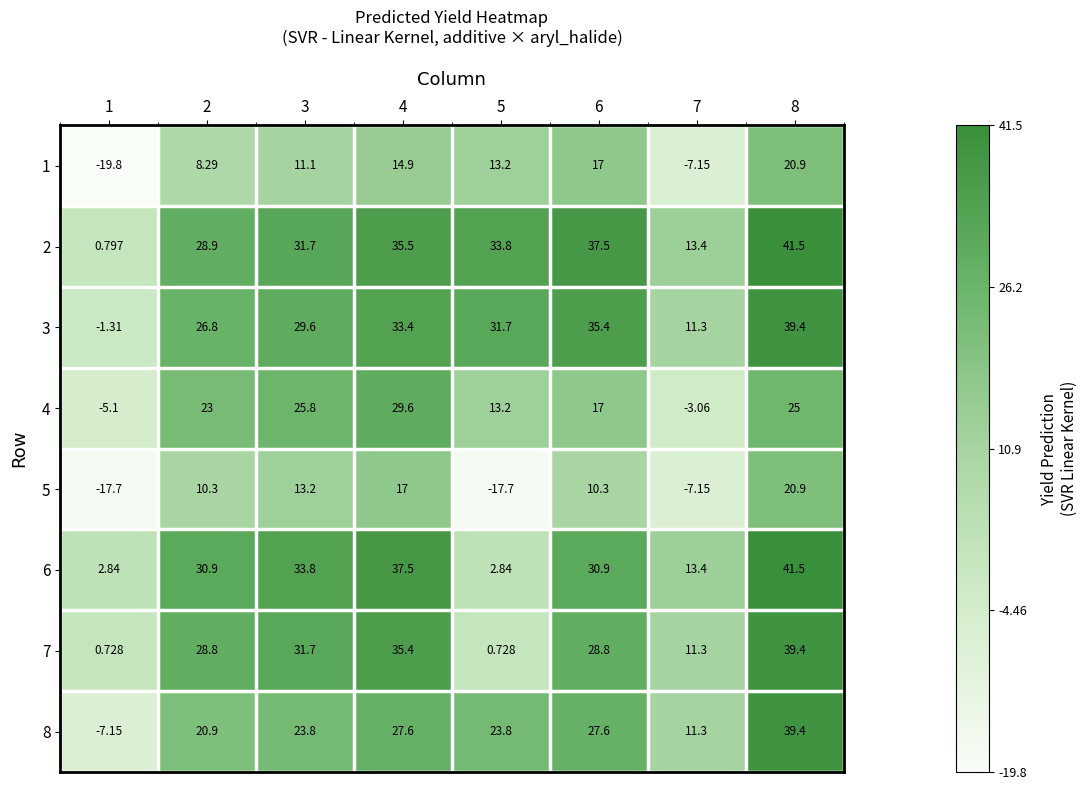

Is the value of 5 at 5 greater than the value of 7 at 3?

No